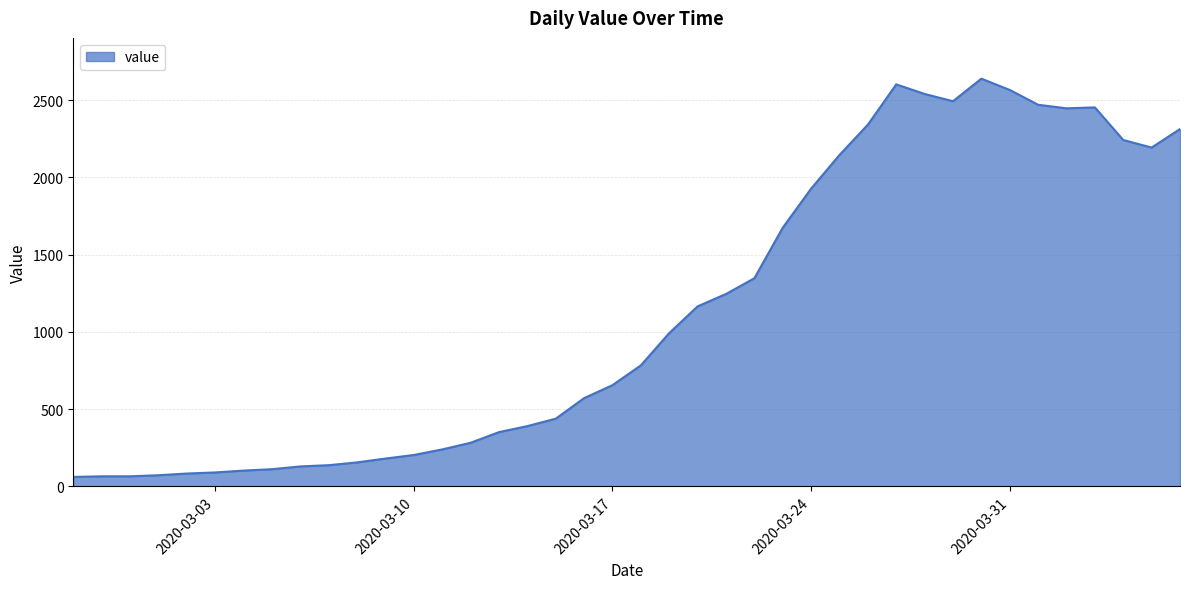

How many lines are shown in the chart?

1